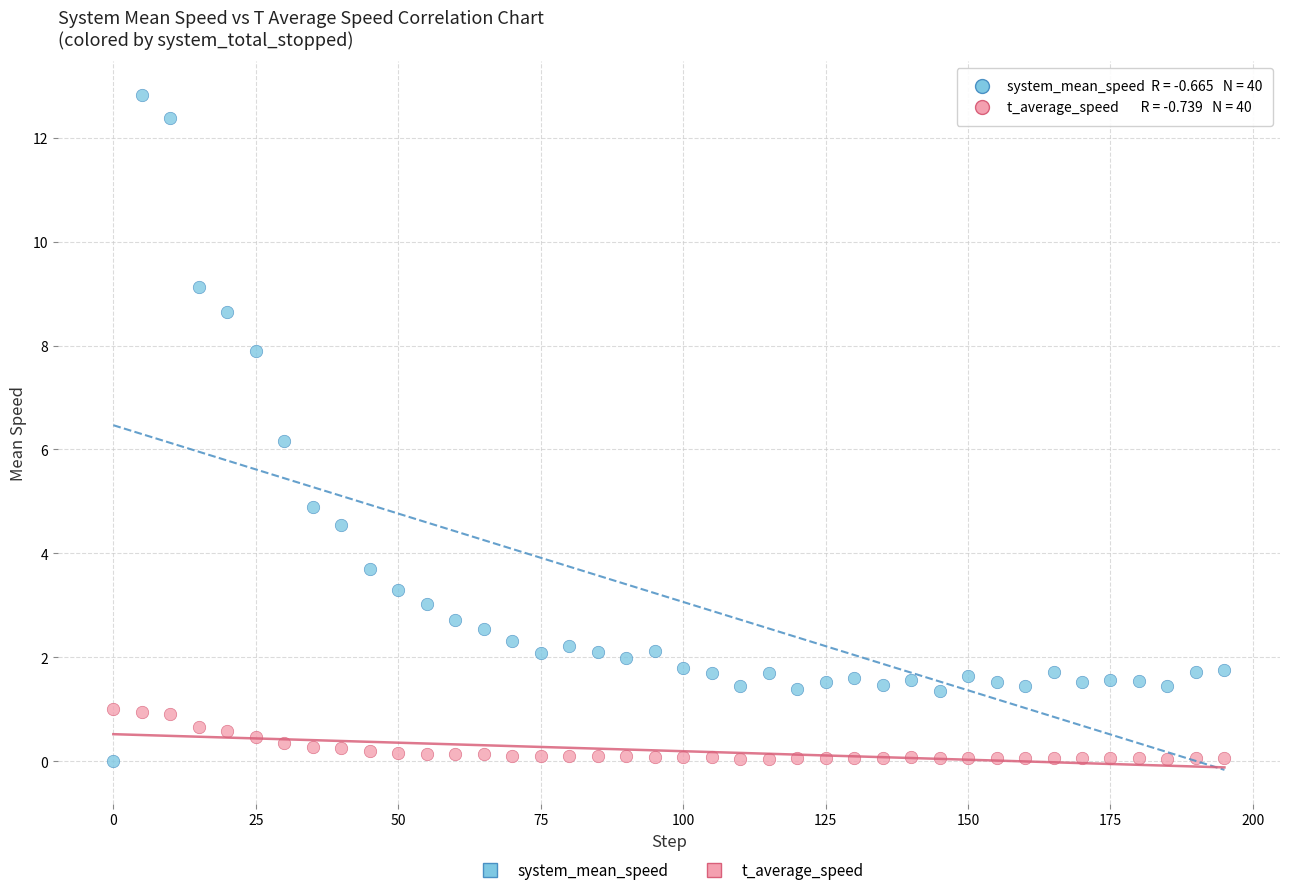

What are all the series names shown in the legend?

system_mean_speed, t_average_speed